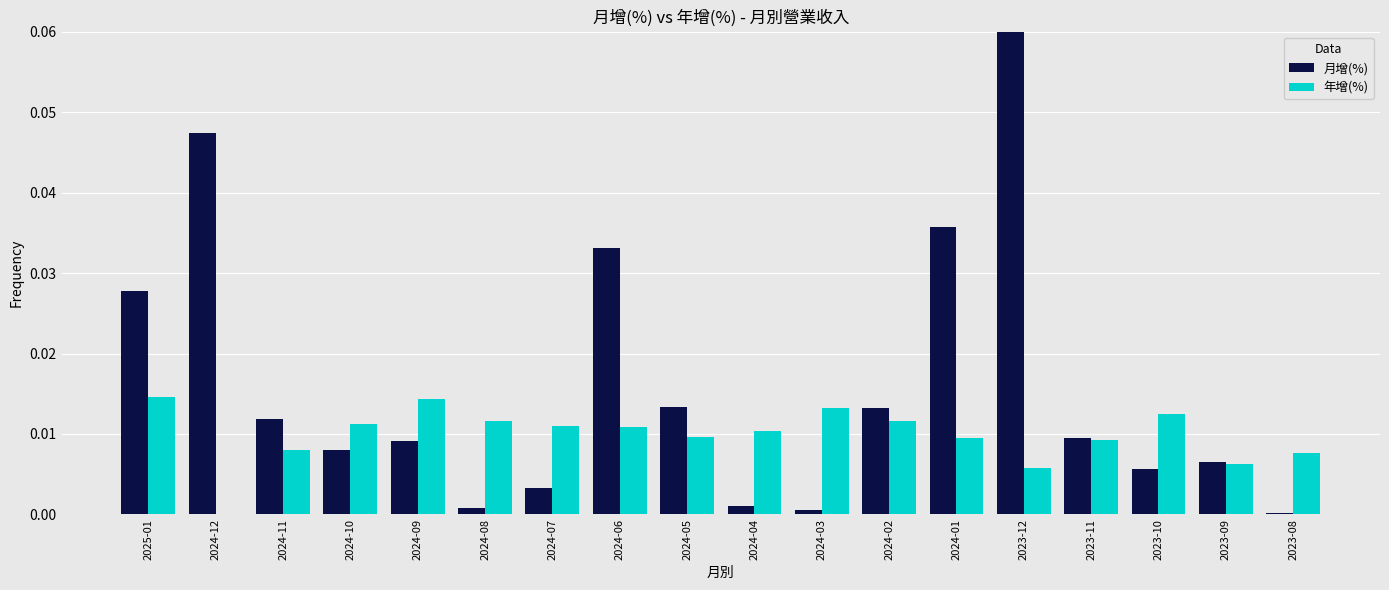

How many distinct data groups are displayed?

2